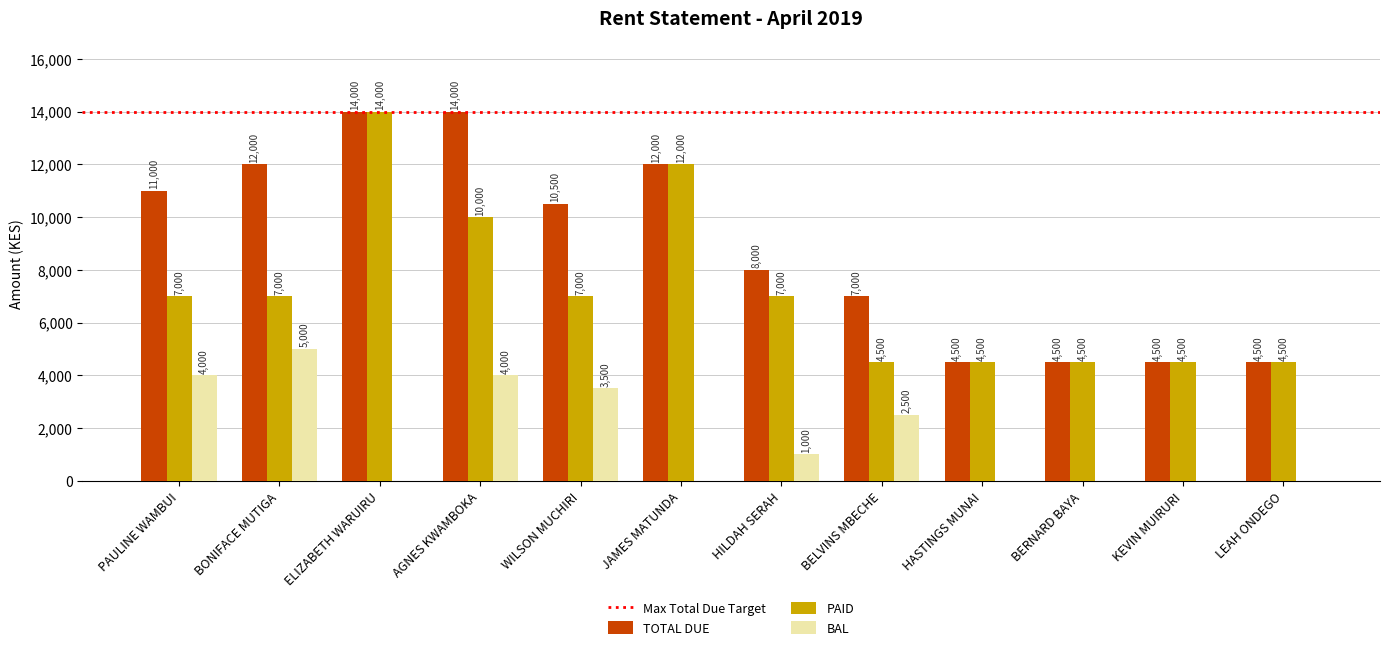

Where does the BAL series first go above 1000?

PAULINE WAMBUI